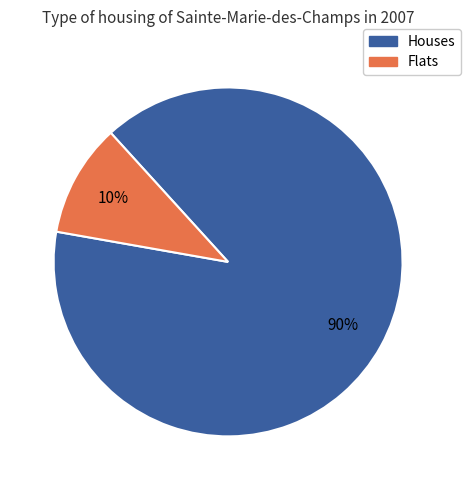

Does any single category account for the majority?

Yes